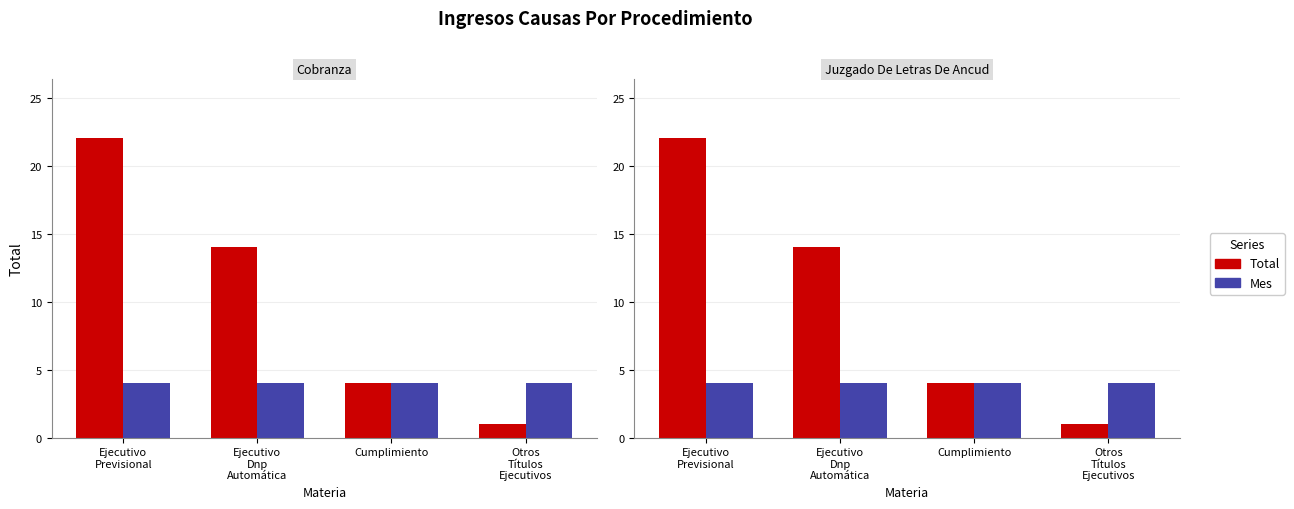

Is the value of Total at Ejecutivo
Dnp
Automática greater than the value of Mes at Ejecutivo
Previsional?

Yes